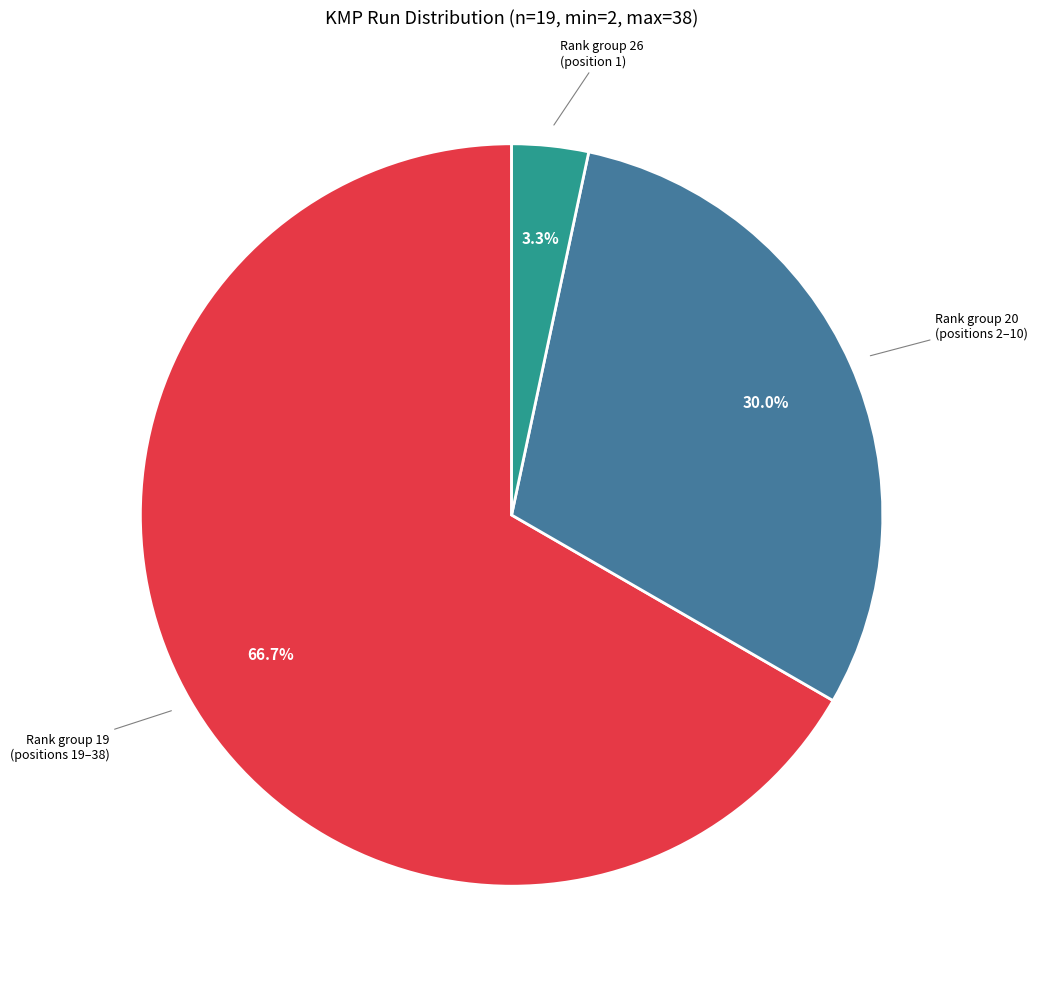

How many segments does this pie chart have?

3